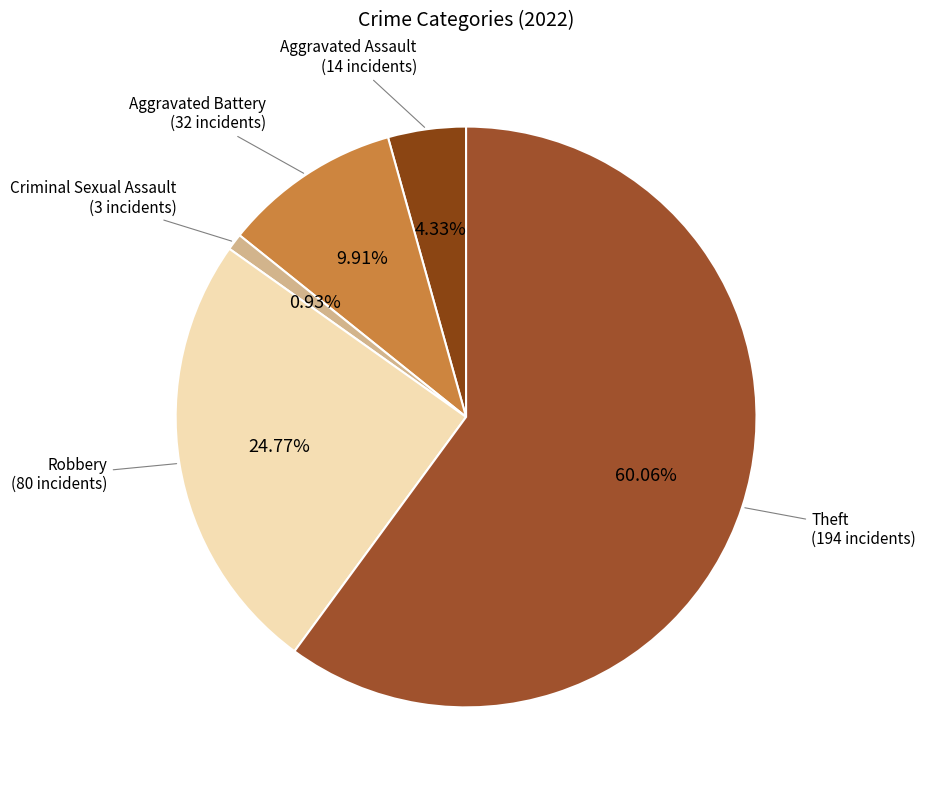

What is the majority slice?

Theft